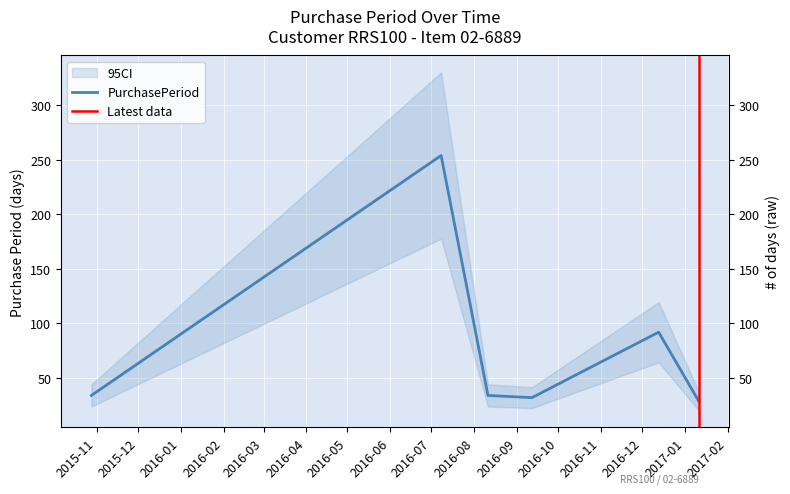

What is the change in value from 2016-08-11 to 2017-01-11?

-5